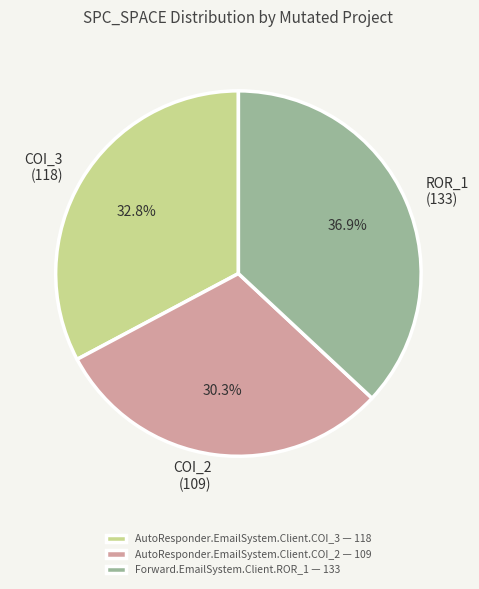

To the nearest percent, what portion does AutoResponder.EmailSystem.Client.COI_3 represent?

33%